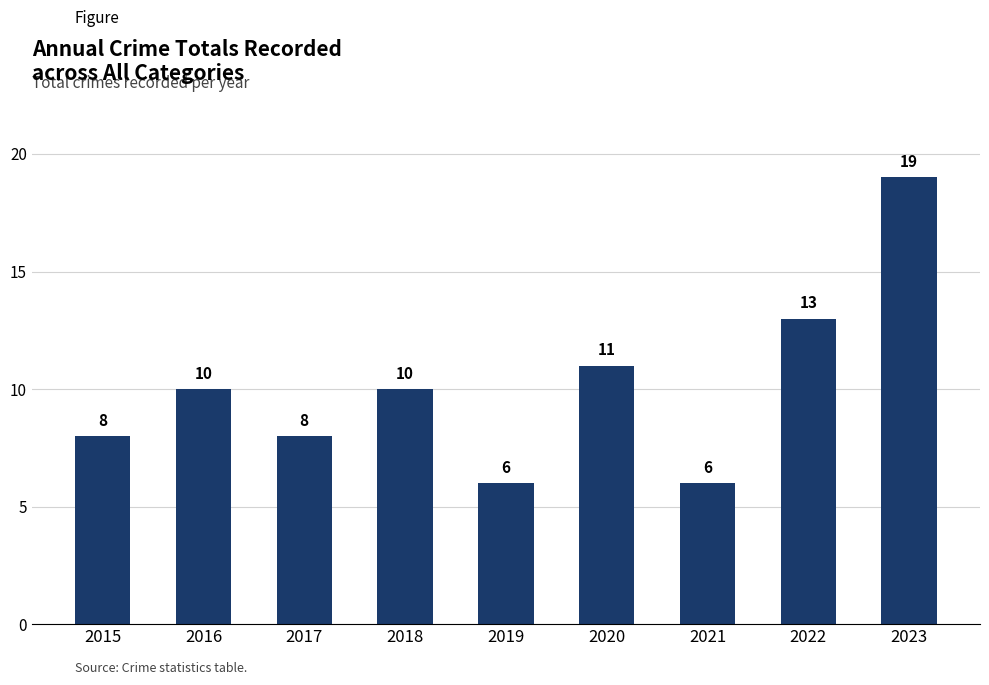

Reading right to left, extract all data points from this chart.

19	13	6	11	6	10	8	10	8